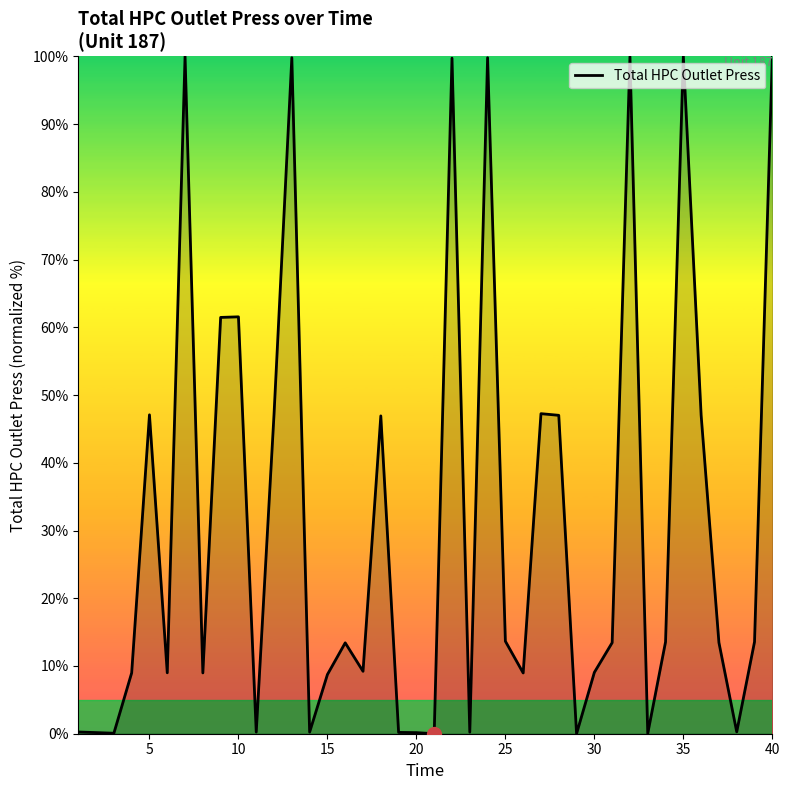

What is the maximum value shown in the chart?

100.0